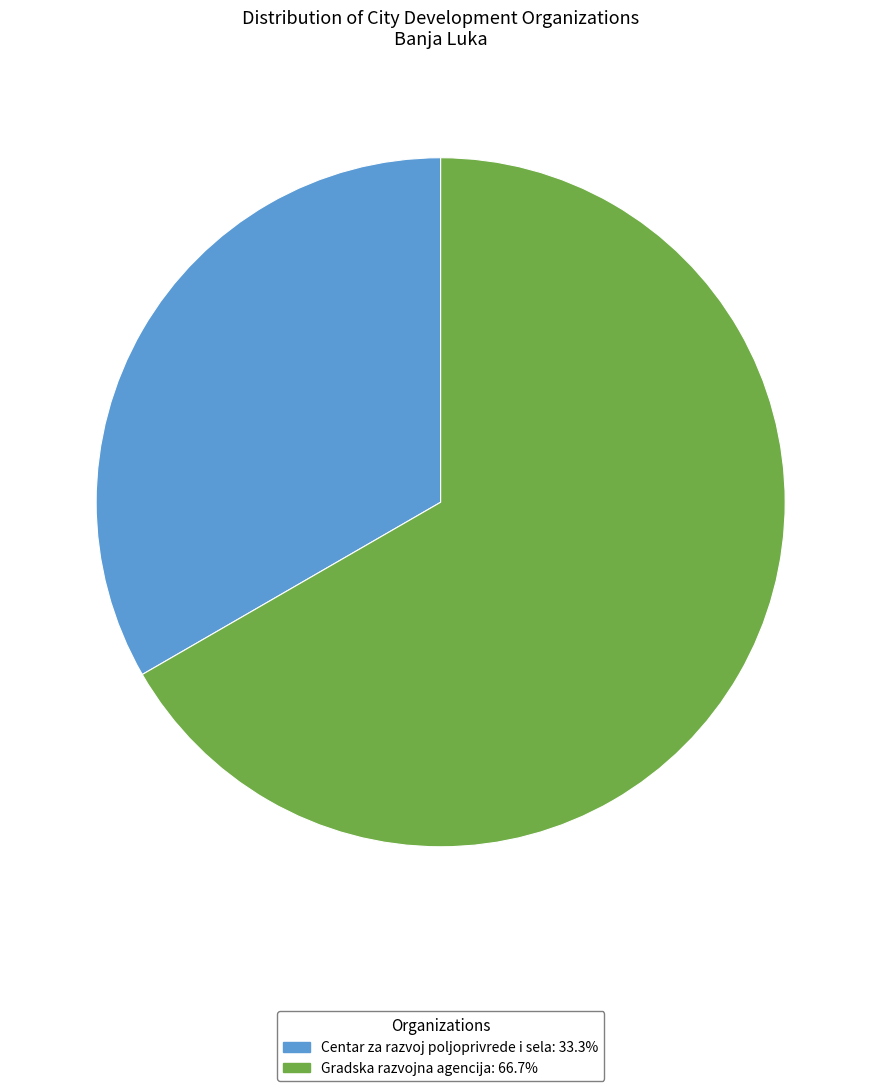

Which category has the smallest portion of the pie?

Centar za razvoj poljoprivrede i sela